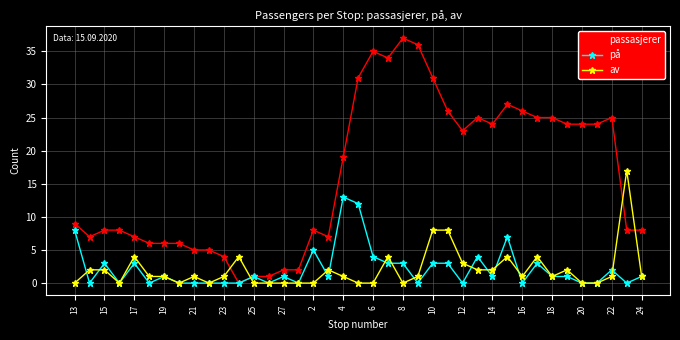

Which series has the largest total across all categories?

passasjerer